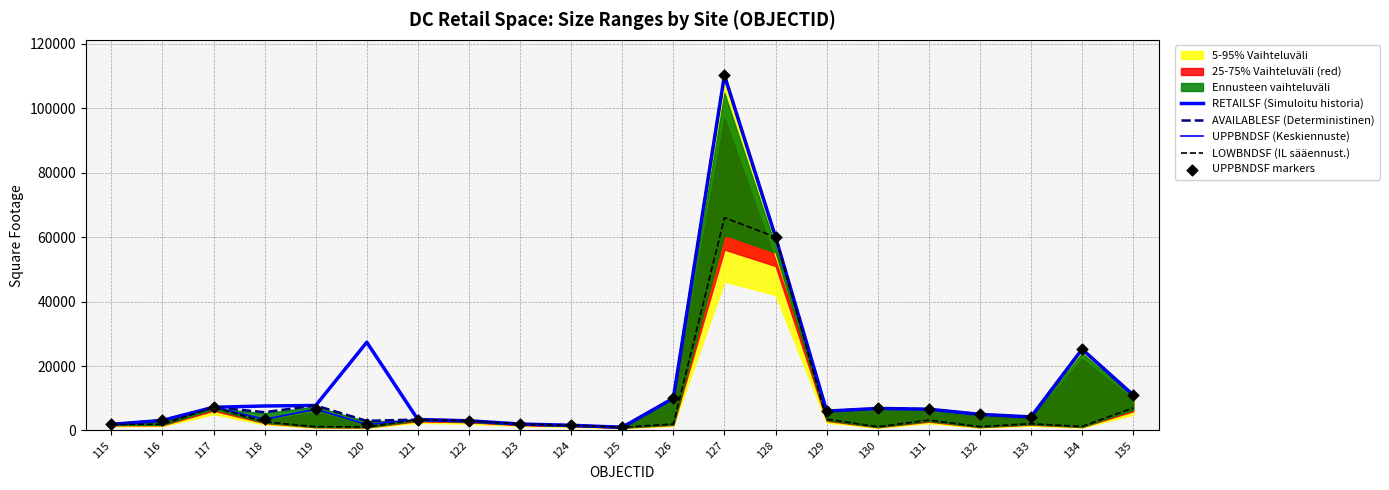

At which category is the sum across all series the highest?

127